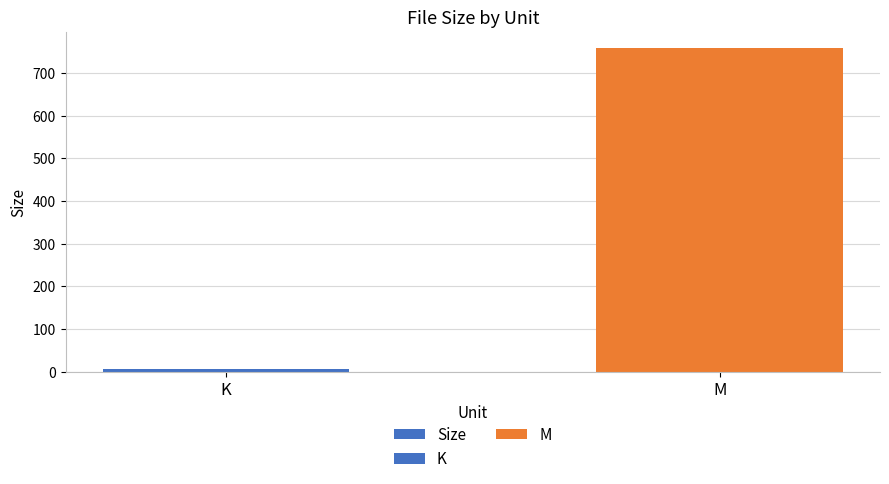

The chart shows a value of 758.4 at M. True or false?

True